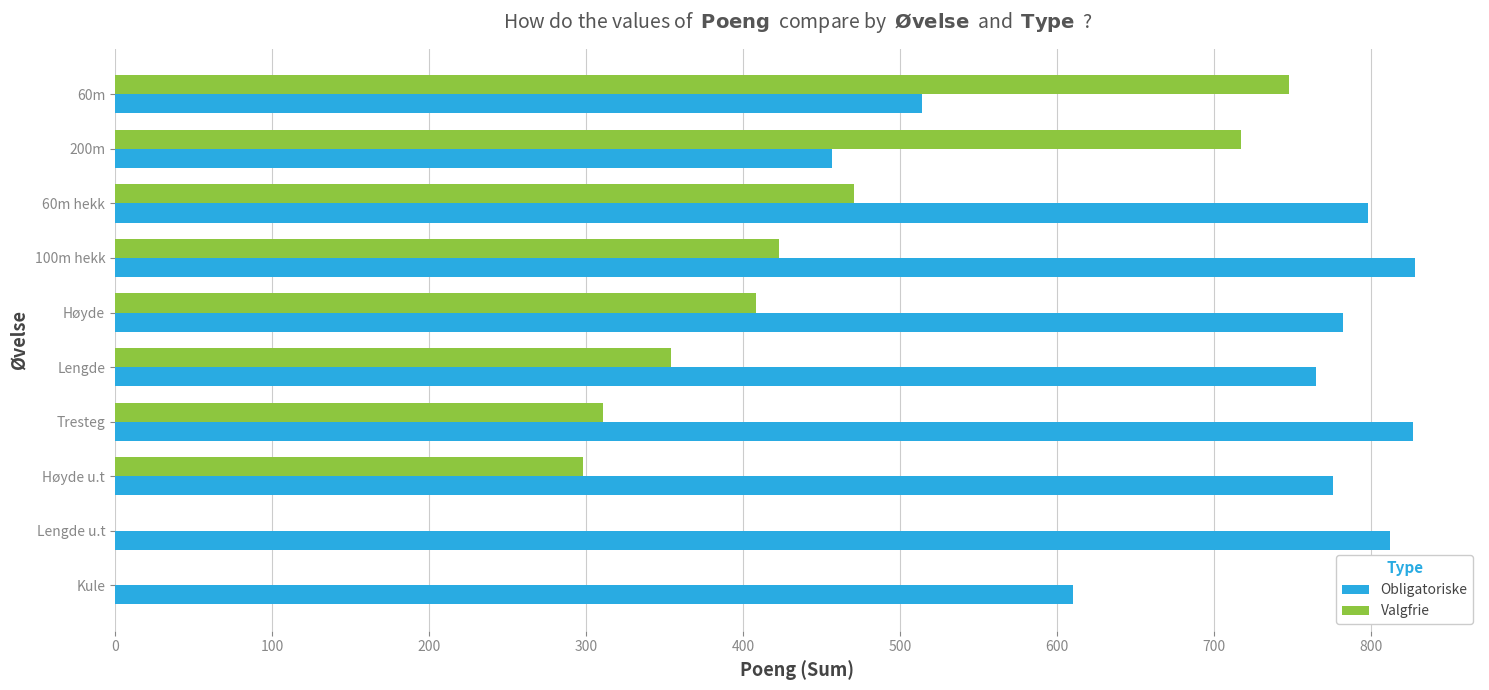

What is the sum of the Valgfrie values at 60m hekk and 200m?

1188